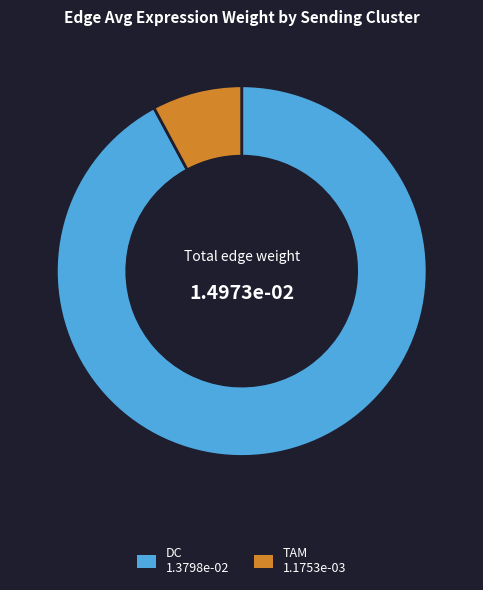

Do TAM and DC together represent more than half of the pie?

Yes